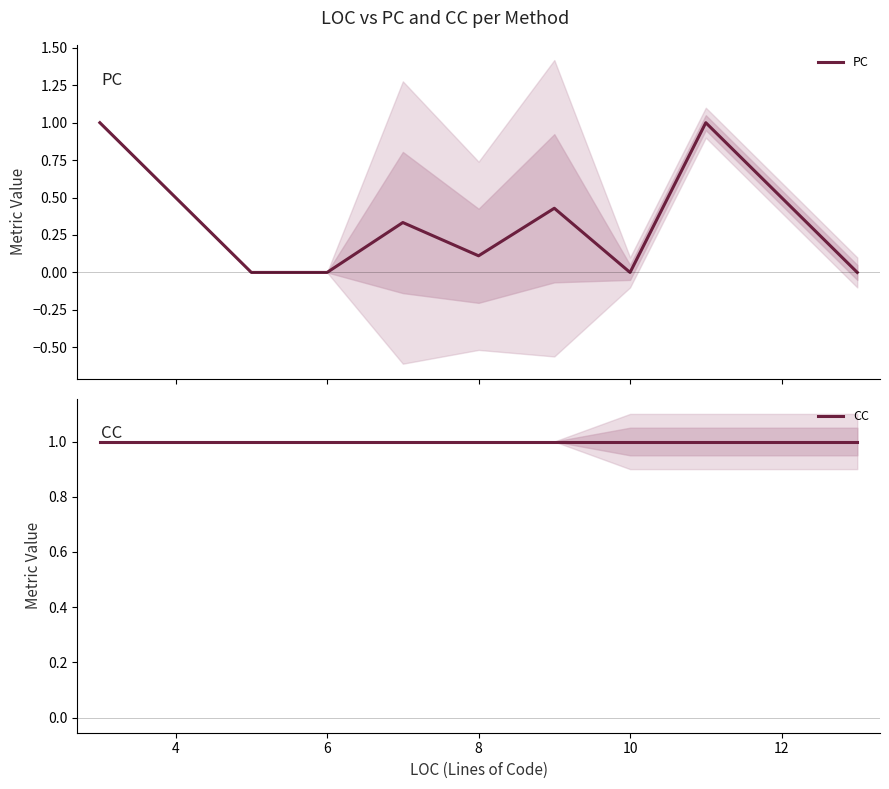

What is the total value across all series at 6?

1.0